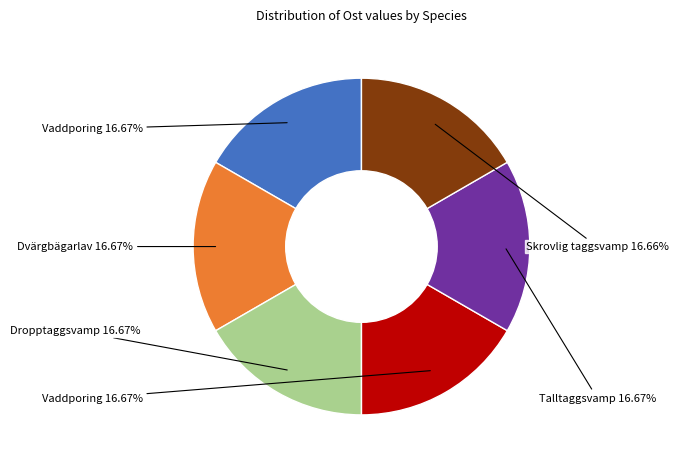

Is there any slice that represents more than half of the pie?

No